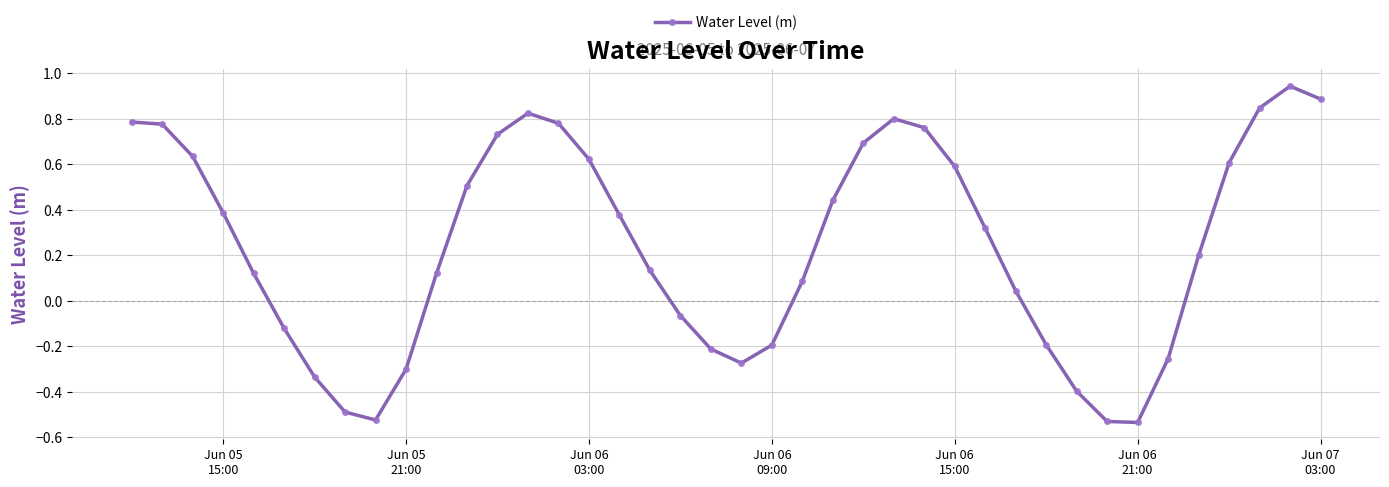

What is the difference between the second highest and minimum values?

1.4